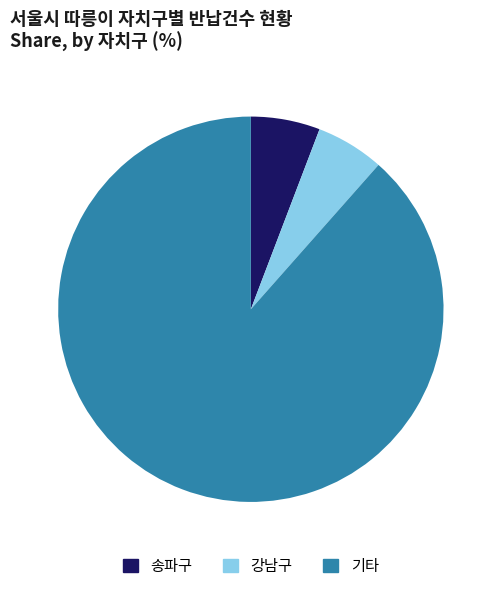

Which category has the biggest portion of the pie?

기타